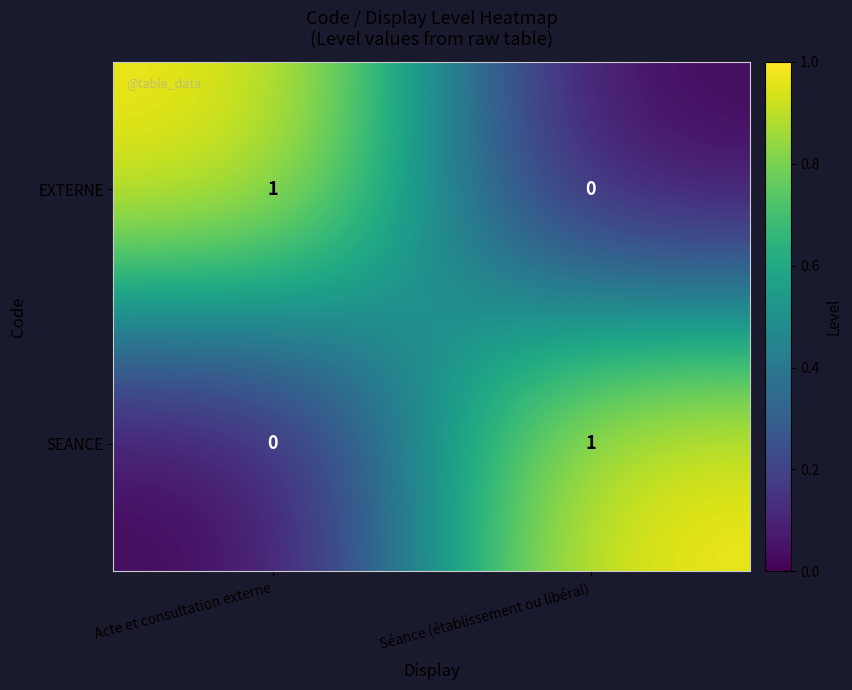

How many categories are shown in the chart?

2